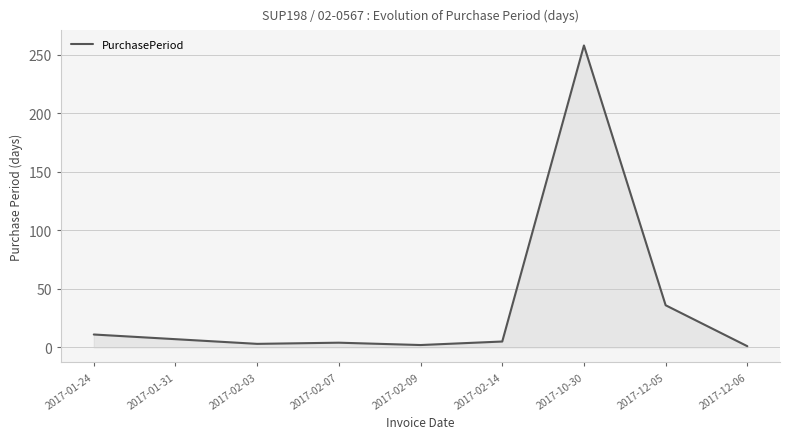

What is the difference between the maximum and minimum values?

257